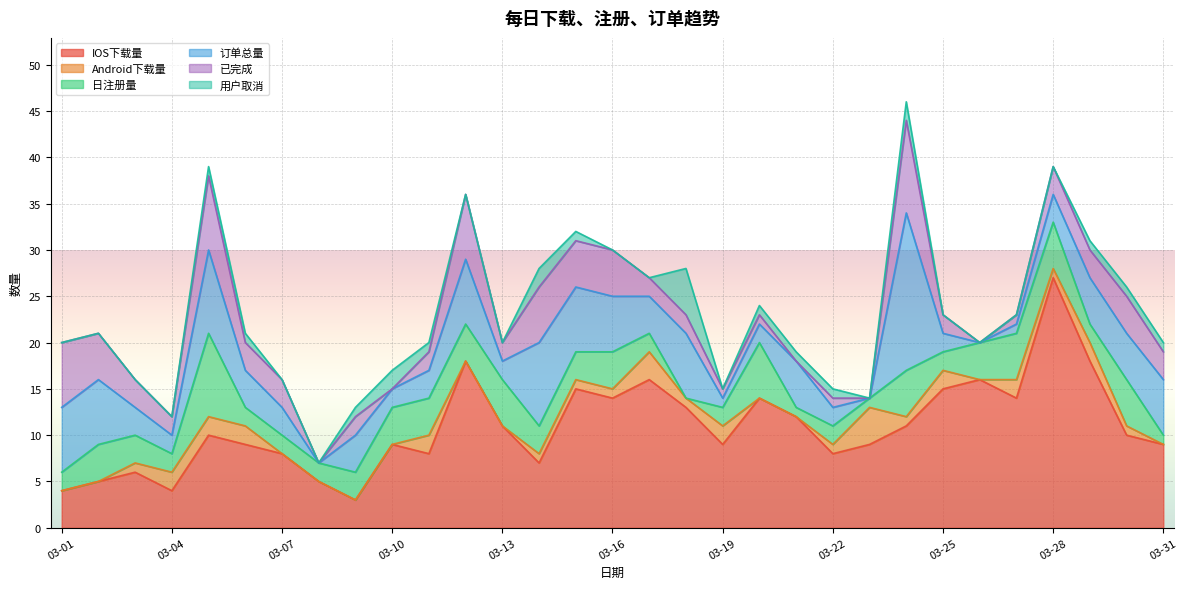

What is the value of the 已完成 point at the 29th from the left?

3